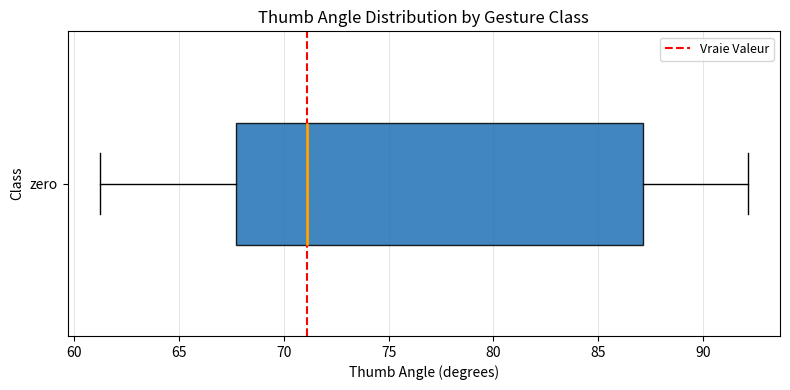

Read this box plot against the x-axis: the position of the median line, the range covered by the box, and the ends of both whiskers. The values are not printed on the chart, so give them approximately, as read against the axis.

median 71.0, box 67.5 to 87.0, whiskers 61.0 to 92.0